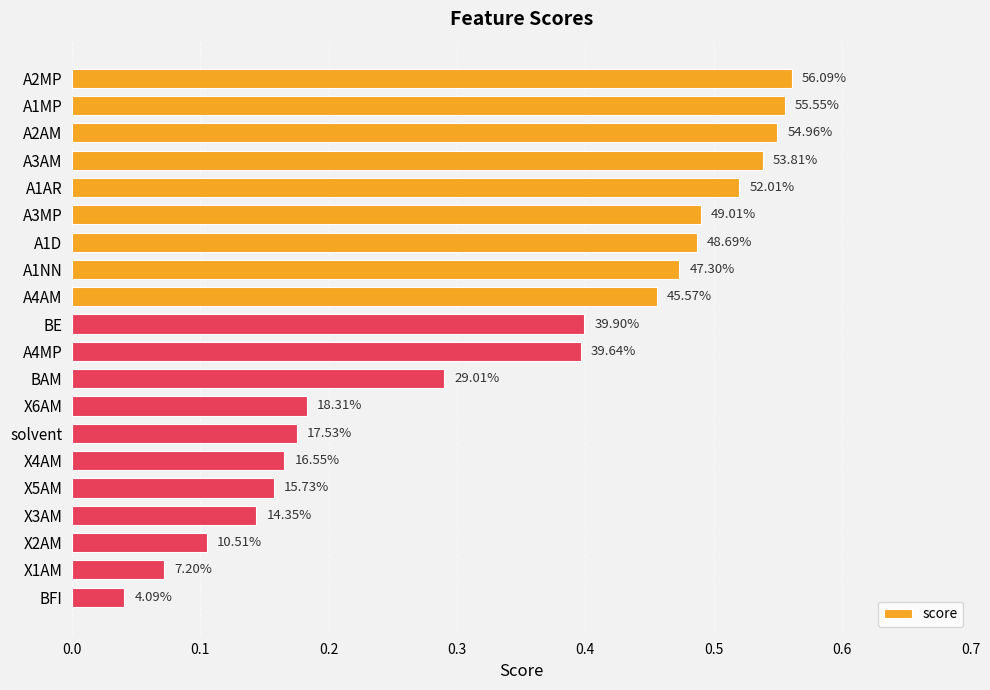

How many bars are there in total?

20